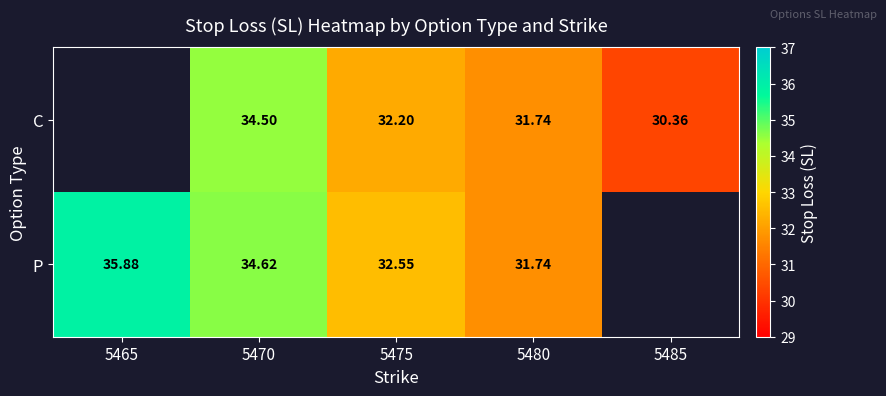

The value of C at 5485 is 30.4. True or false?

True